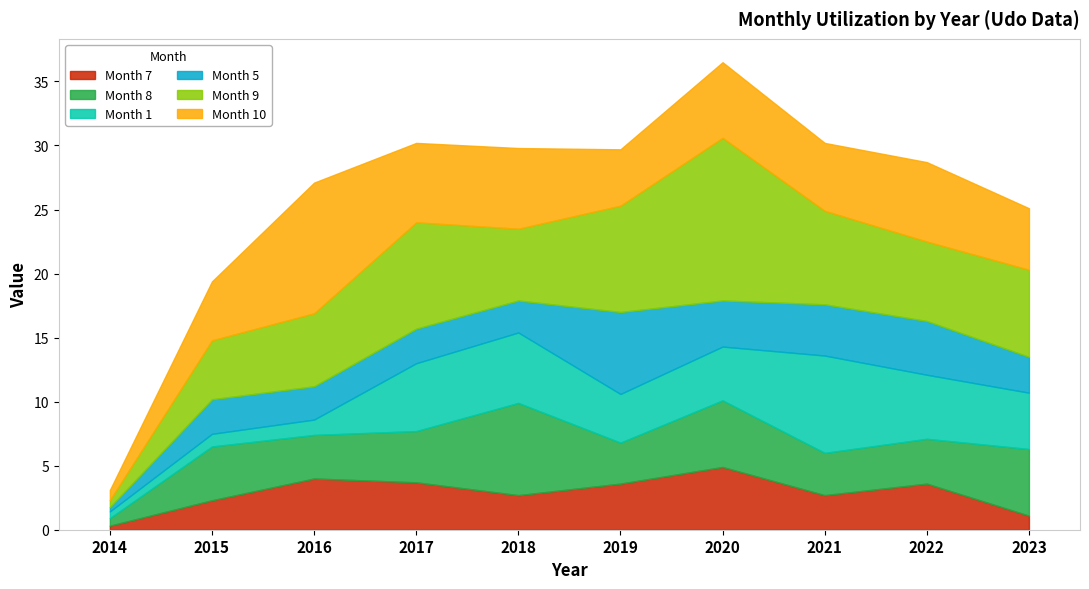

List the series in order of their peak value, lowest first.

Month 7, Month 5, Month 8, Month 1, Month 10, Month 9